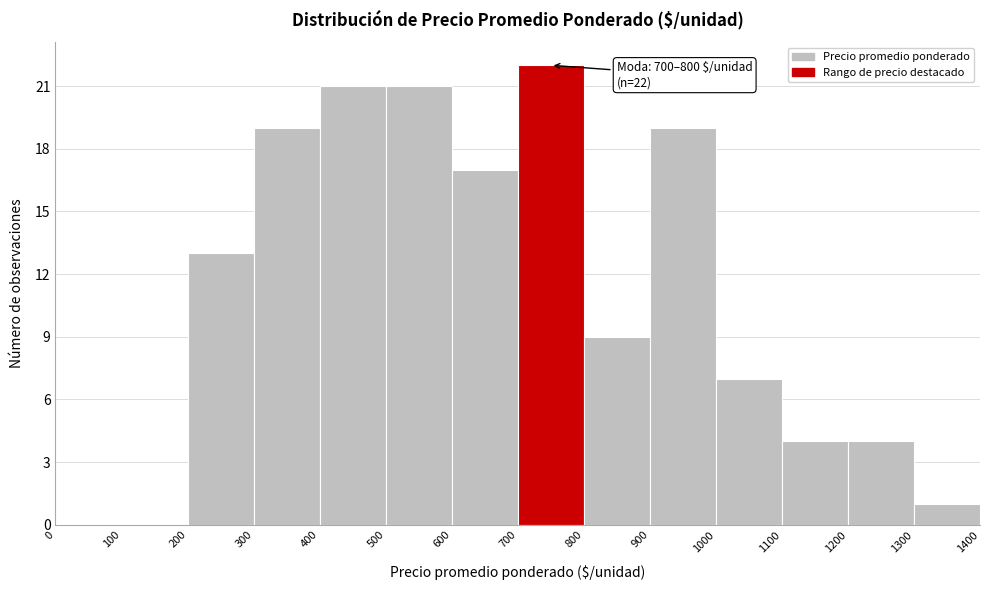

Over which range of the x-axis is the bar tallest?

700 to 800